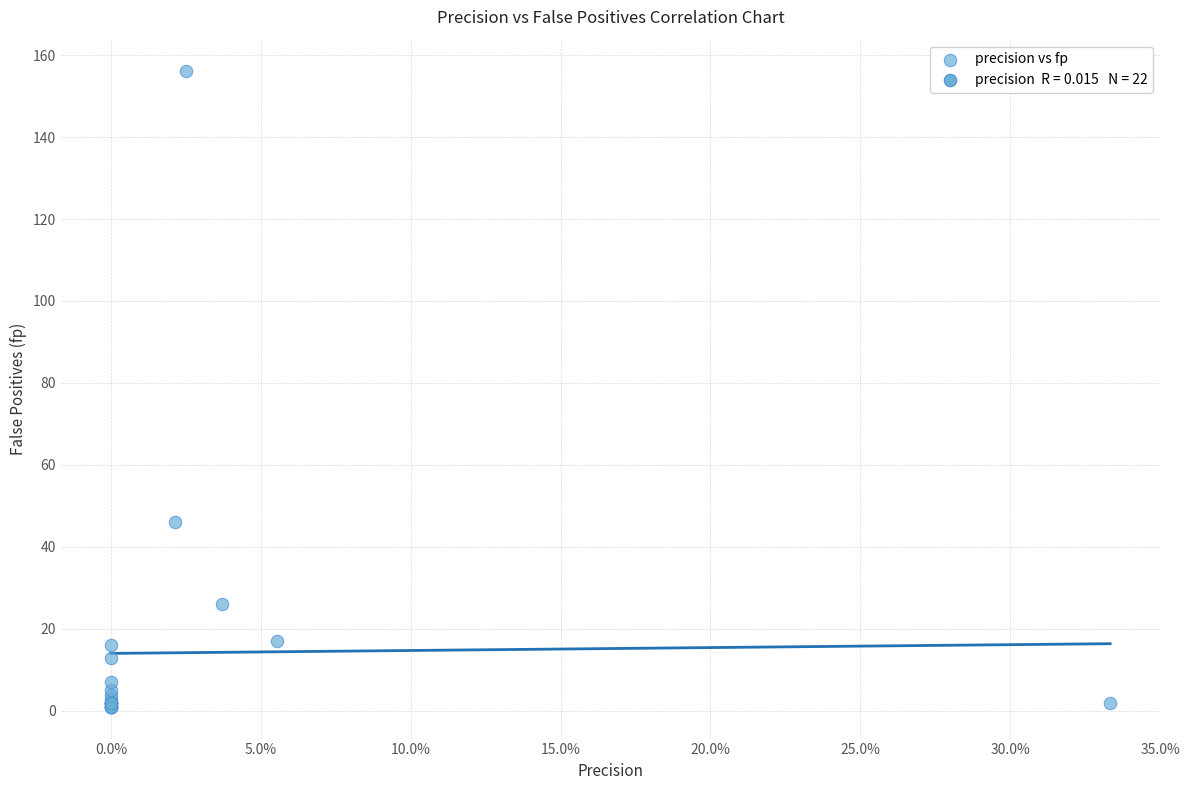

What Y value in the scatter plot is closest to 78?

46